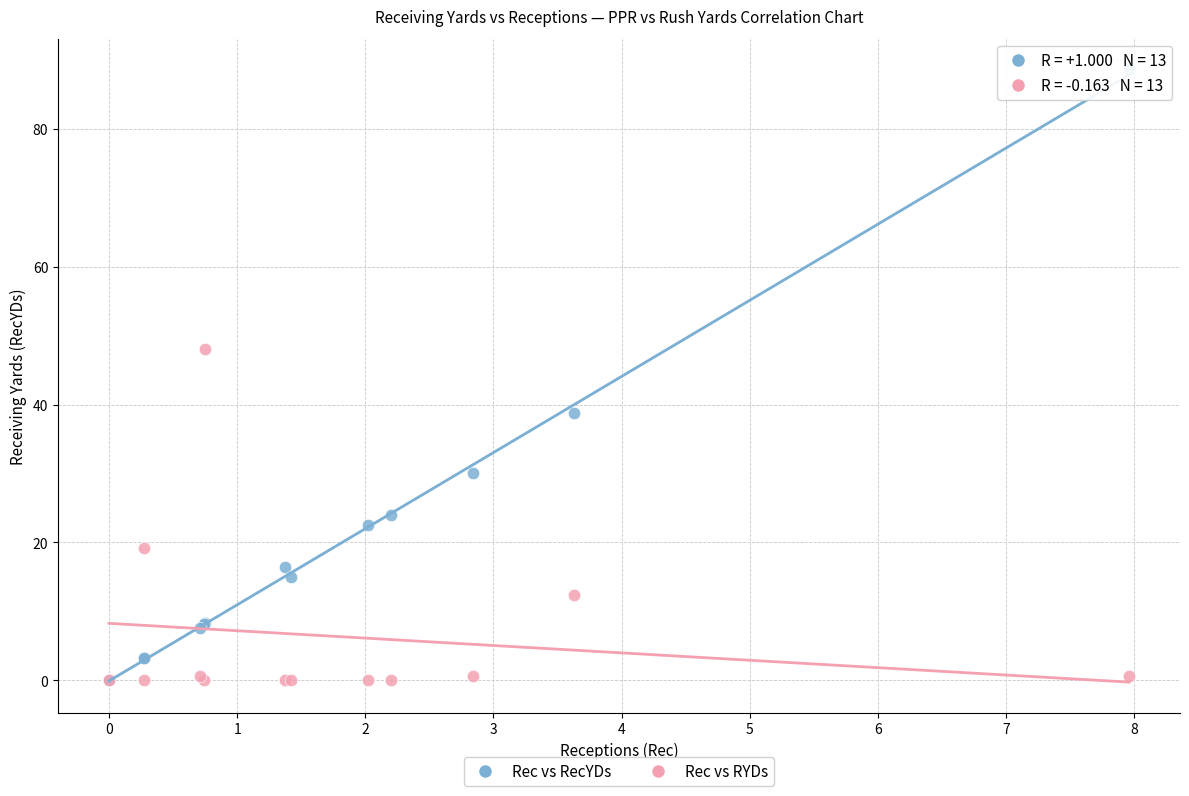

Which series reaches the maximum Y coordinate?

Rec vs RecYDs